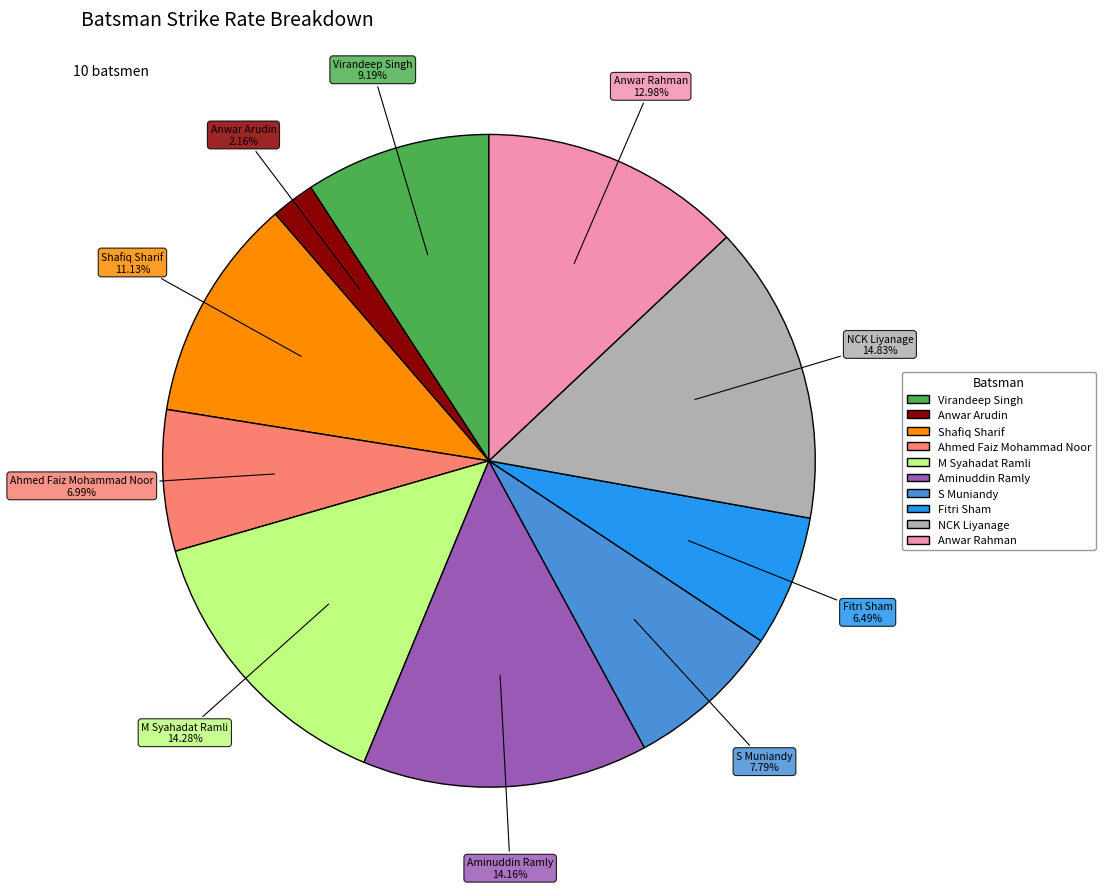

Is there any slice that represents more than half of the pie?

No